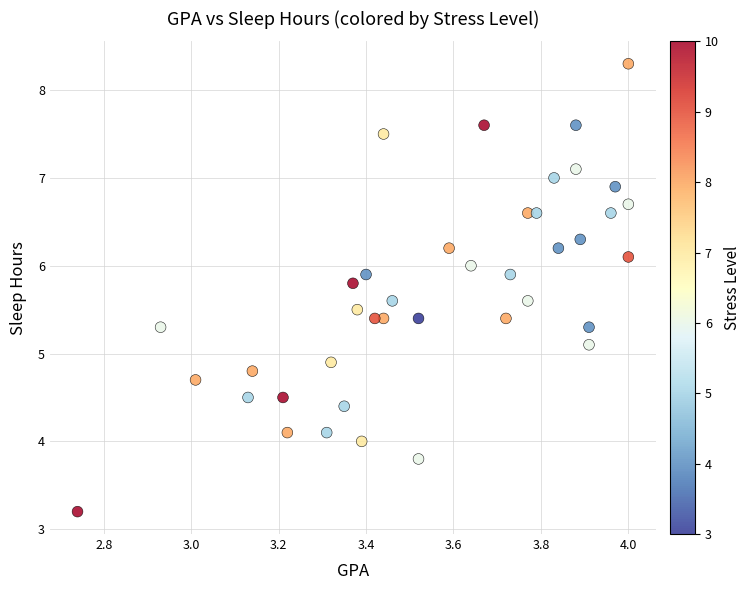

What is the range of X values (max minus min)?

1.3